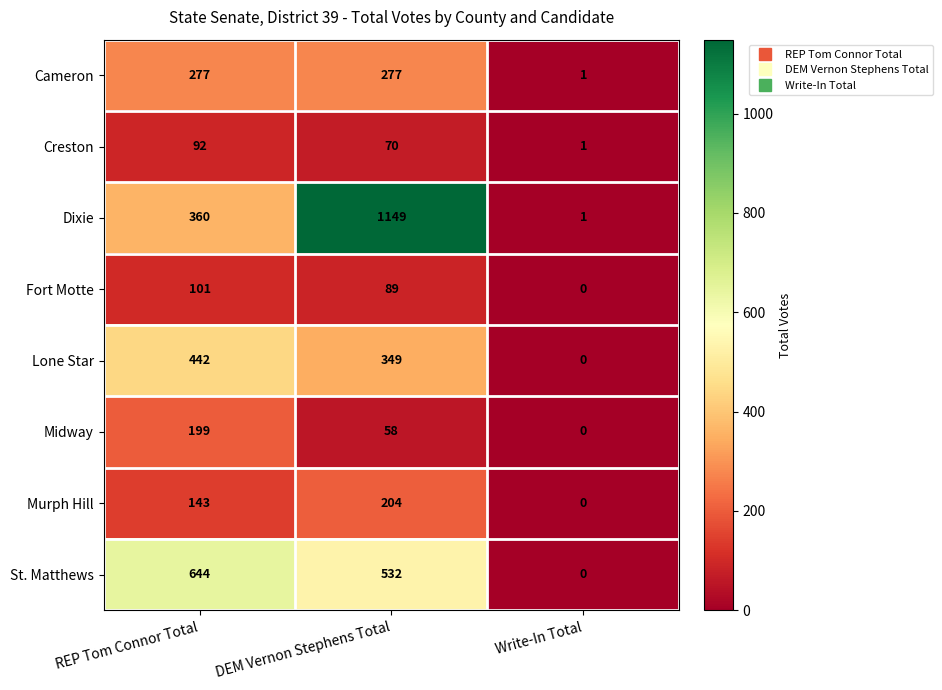

How many Fort Motte values are between 0 and 101?

3